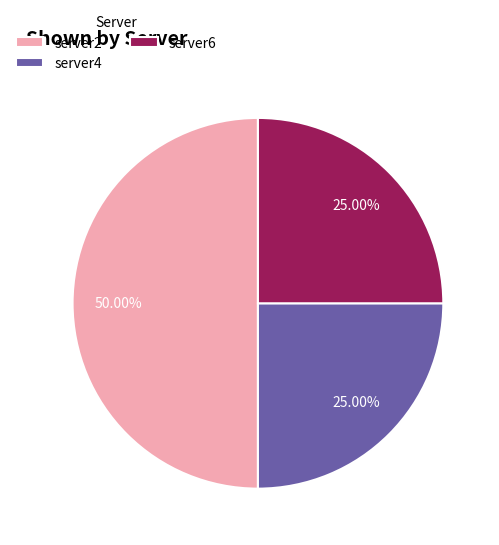

How many slices are in this pie chart?

3